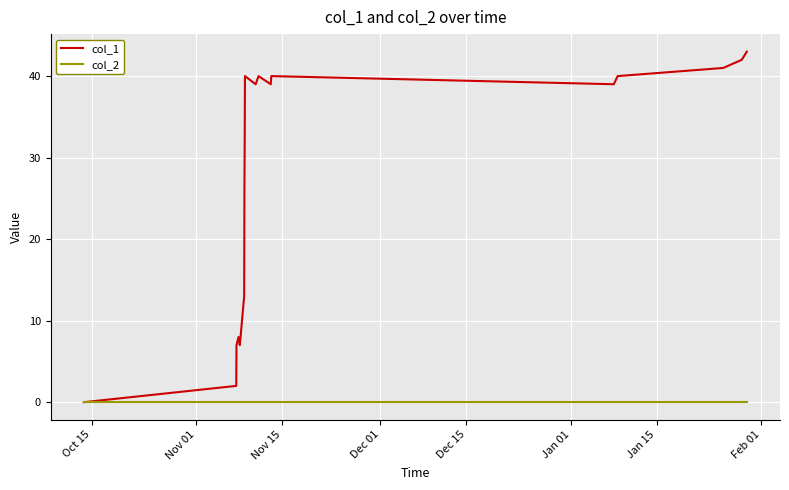

What are all the series names shown in the legend?

col_1, col_2